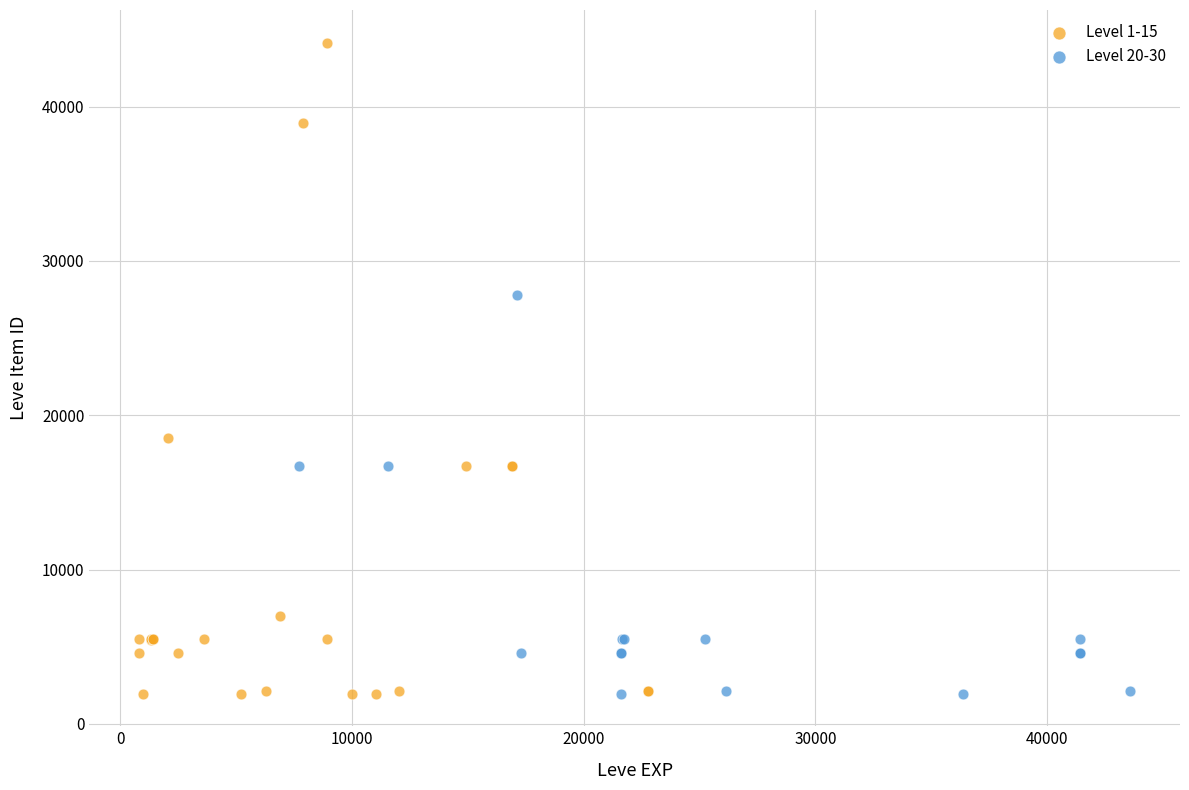

Which series has the largest Y range (max minus min)?

Level 1-15